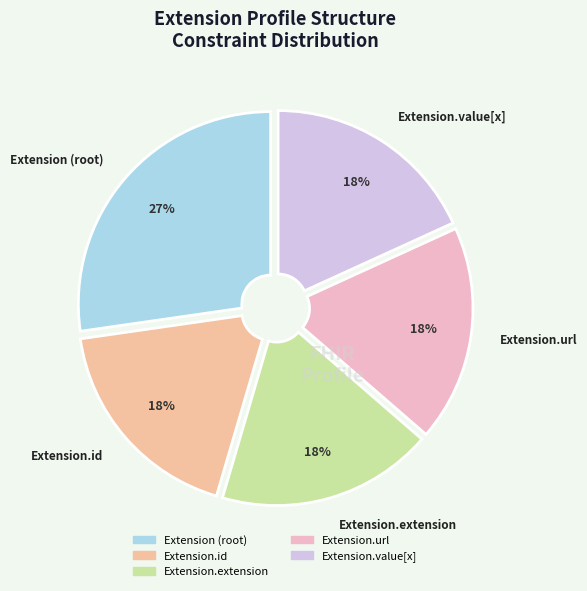

Count the number of slices in the pie.

5